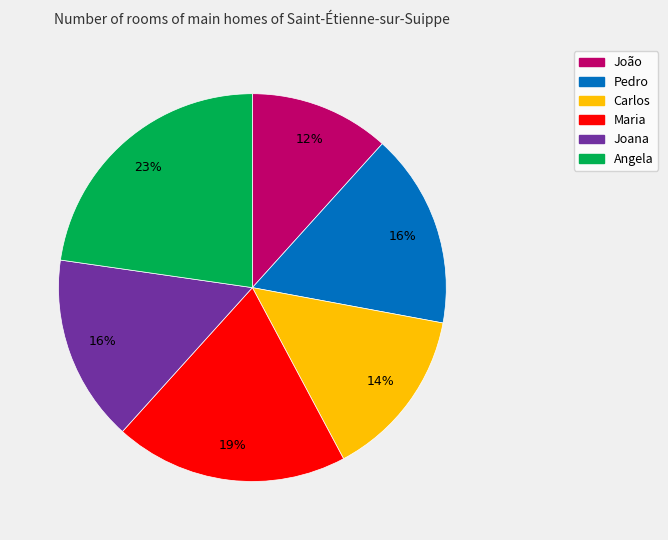

Do Carlos and Maria together represent more than half of the pie?

No